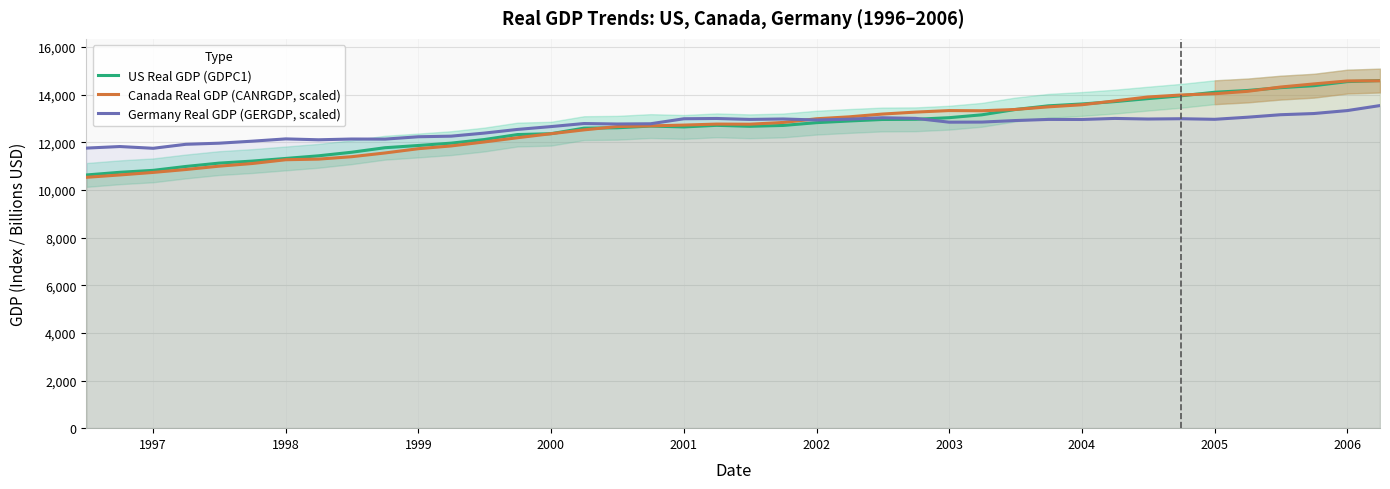

The Canada Real GDP (CANRGDP, scaled) series shows 11729.5 at 1999. True or false?

True